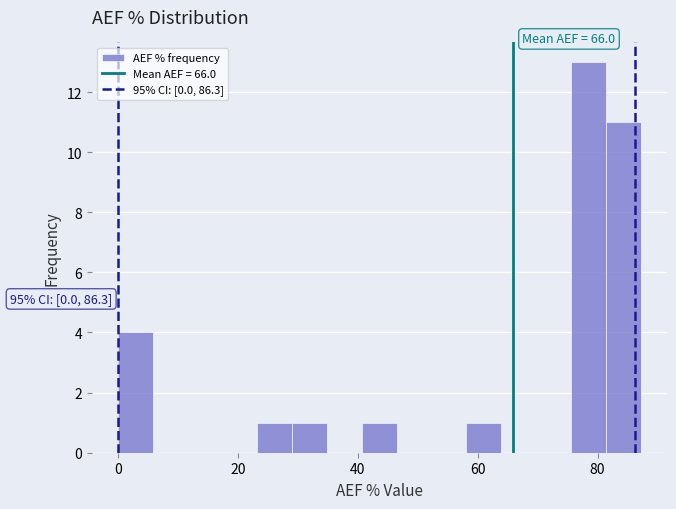

Around what value on the x-axis is the tallest bar? Give the approximate position of its centre, as read against the axis.

78